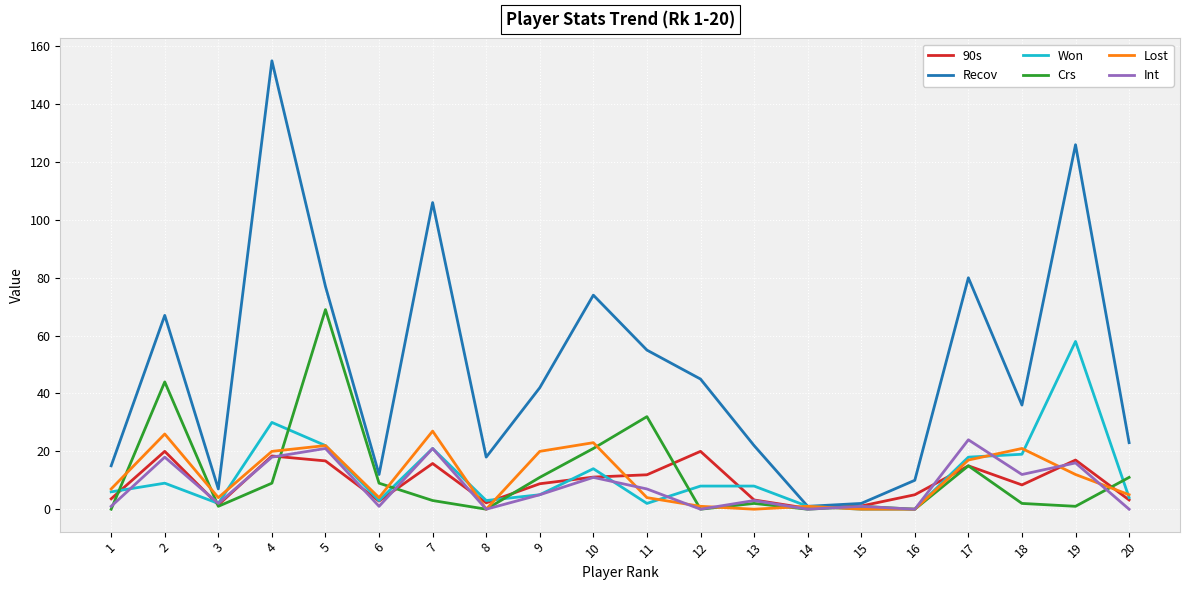

At which category does Recov reach its first local peak?

2